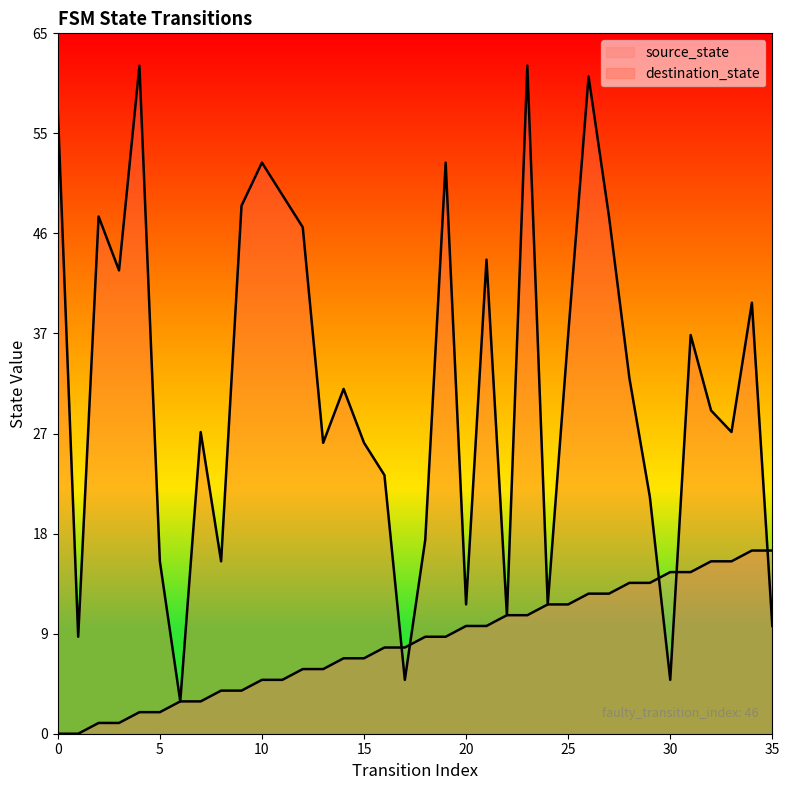

What is the difference between the maximum and second lowest values in the destination_state series?

57